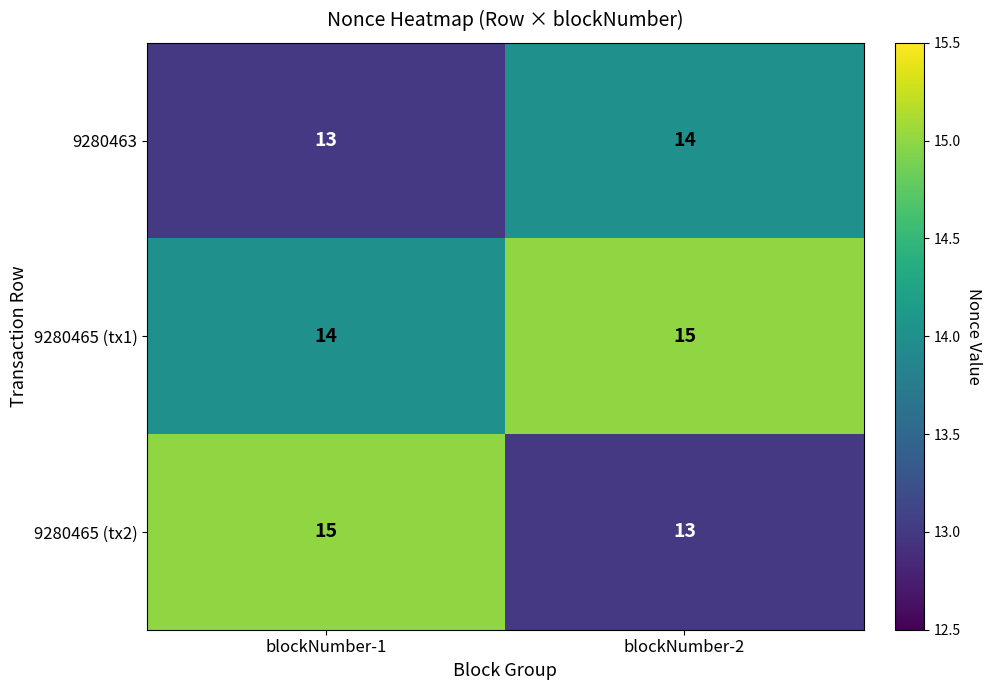

What is the greatest value displayed?

15